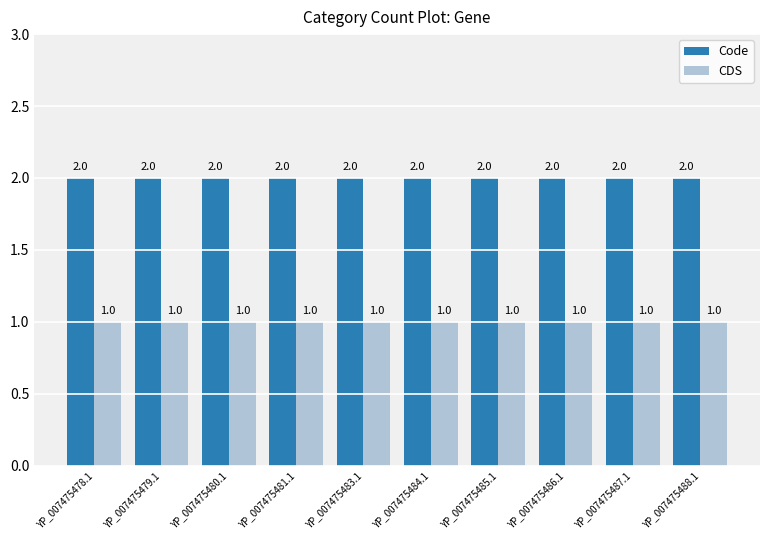

What are all the series names shown in the legend?

Code, CDS